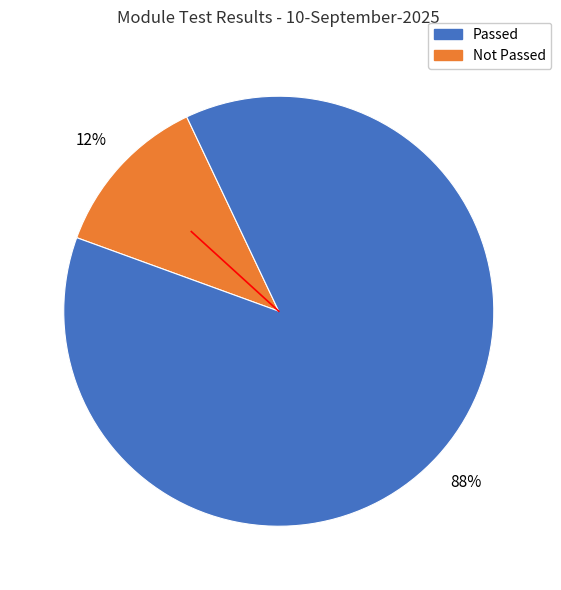

Is there a majority slice in this chart?

Yes